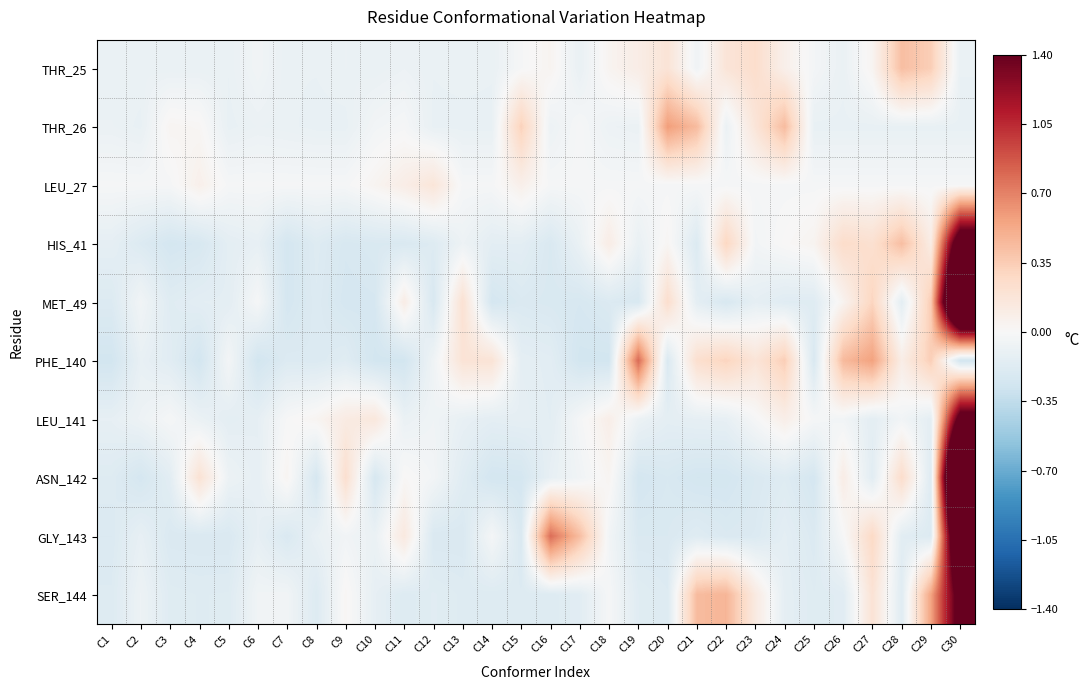

What is the difference between the highest and lowest values at C28?

0.6